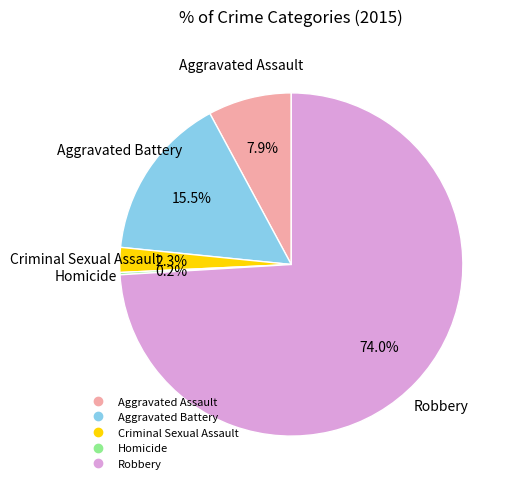

Which category has the biggest portion of the pie?

Robbery